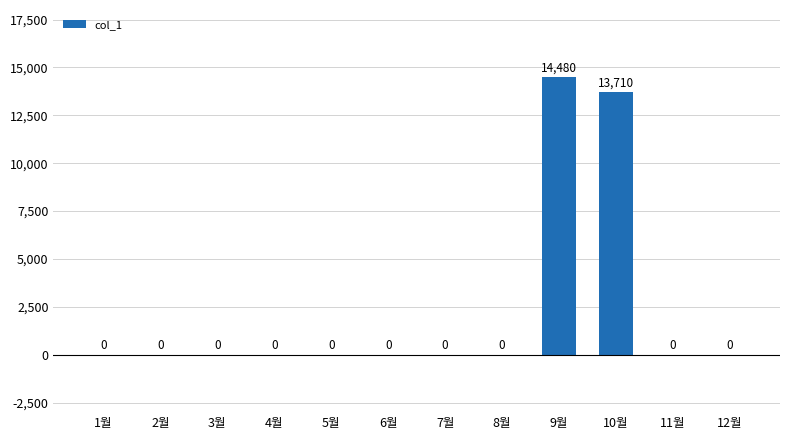

Count the number of values greater than 0.

2